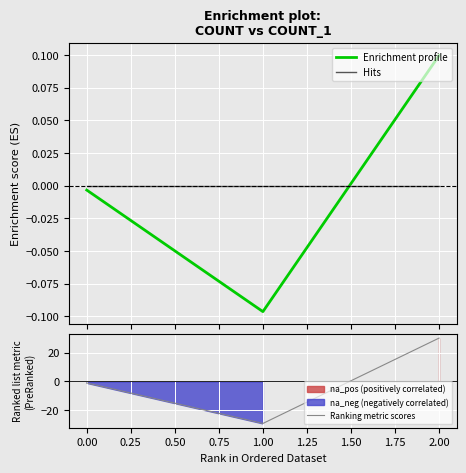

The value of Ranking metric scores at 2.00 is 52. True or false?

False